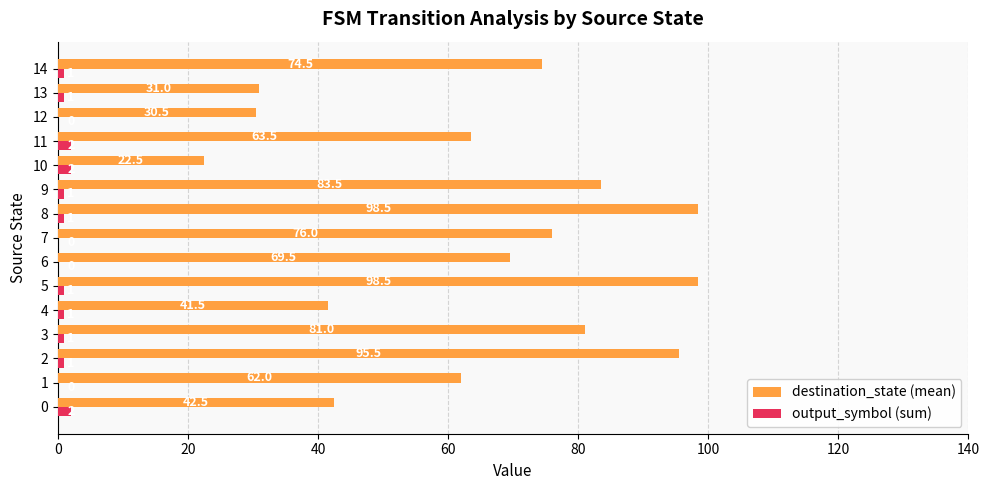

What is the greatest value displayed?

98.5